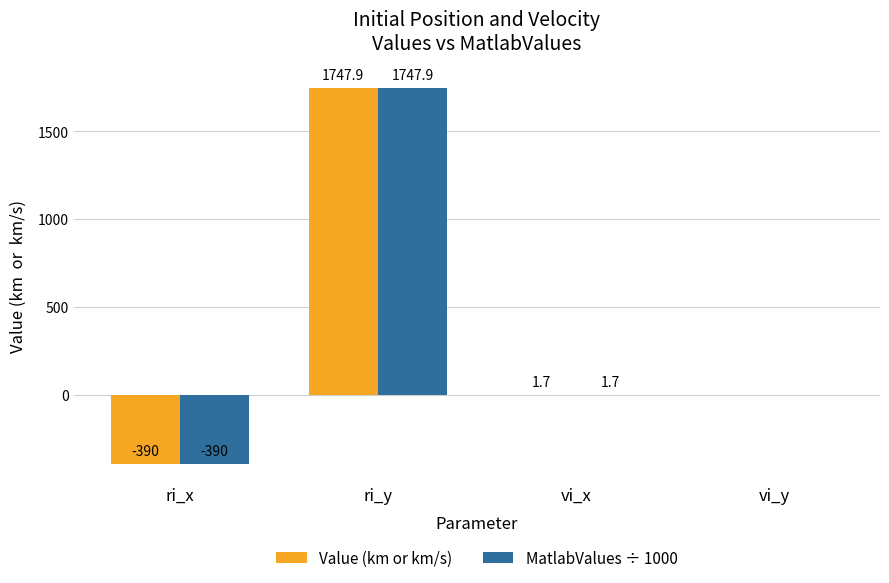

At which label is MatlabValues ÷ 1000 closest to 678?

vi_x